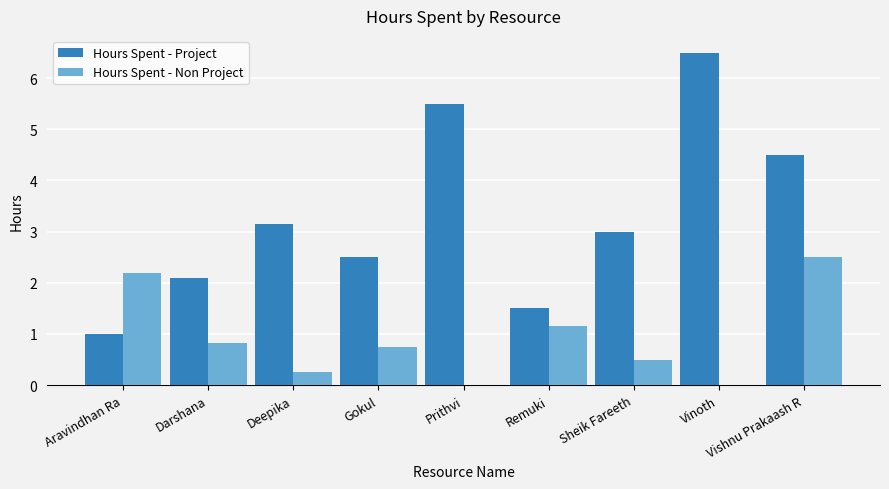

Is it true that Hours Spent - Project equals 2.3 at Remuki?

False